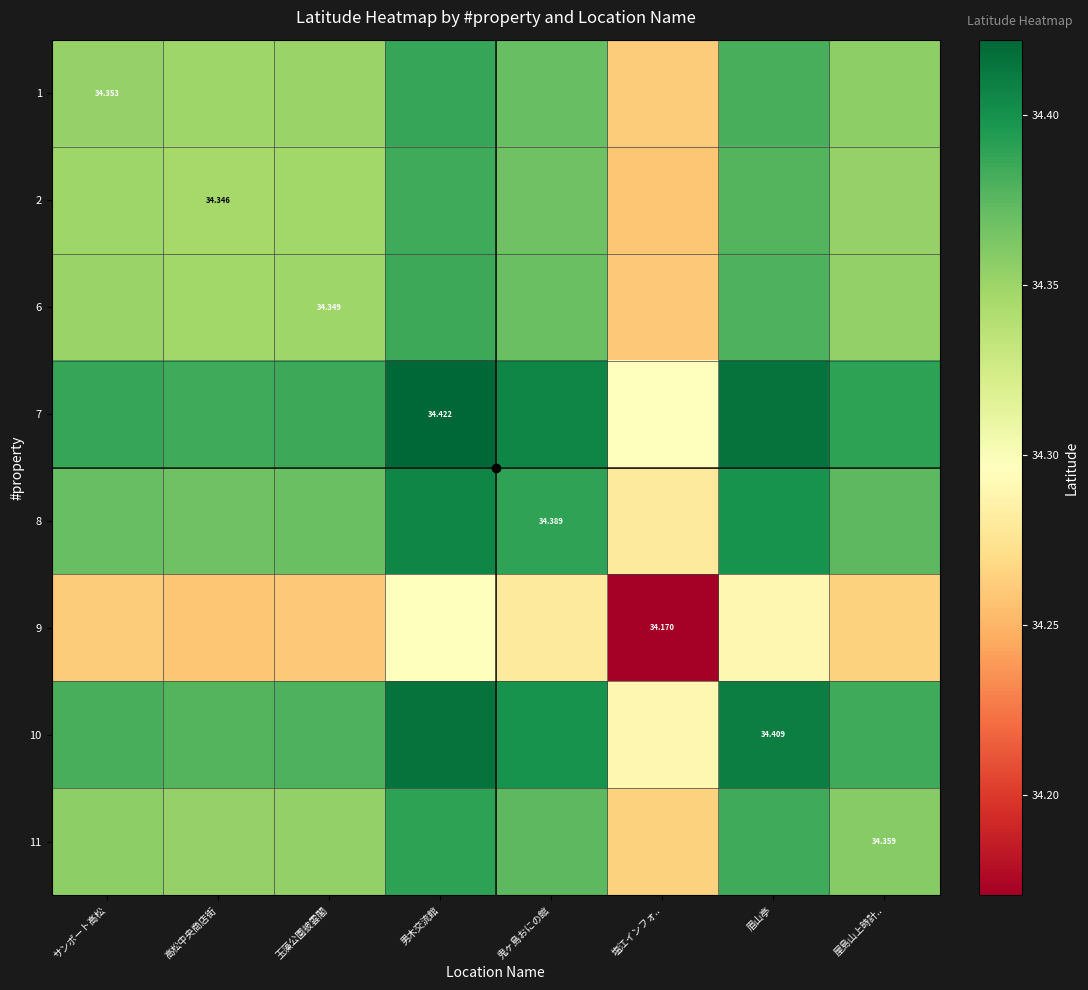

Which series has the largest total across all categories?

7